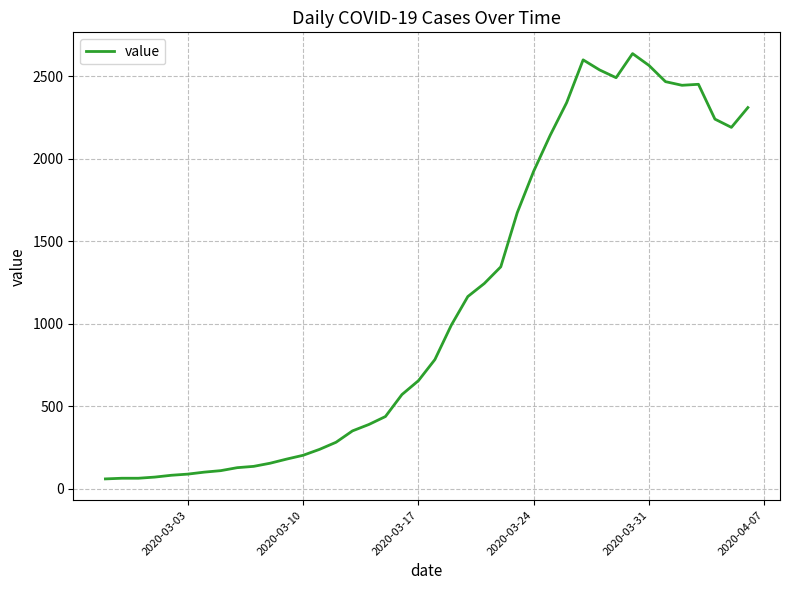

What is the maximum value shown in the chart?

2638